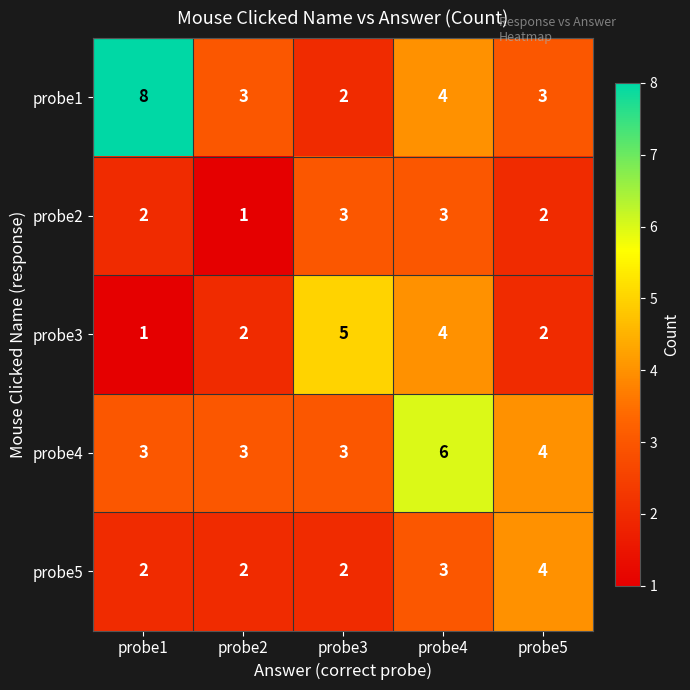

How many probe2 values are between 2 and 3?

4